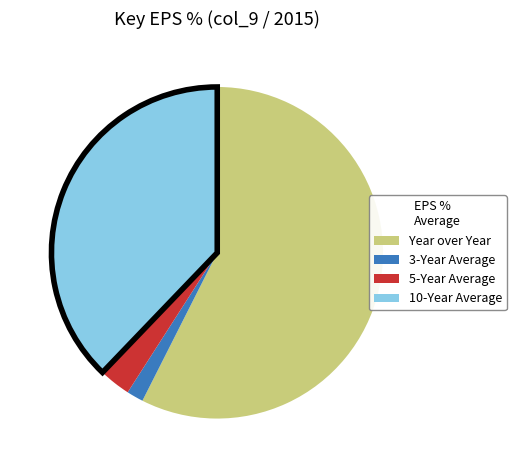

Count the number of slices in the pie.

4